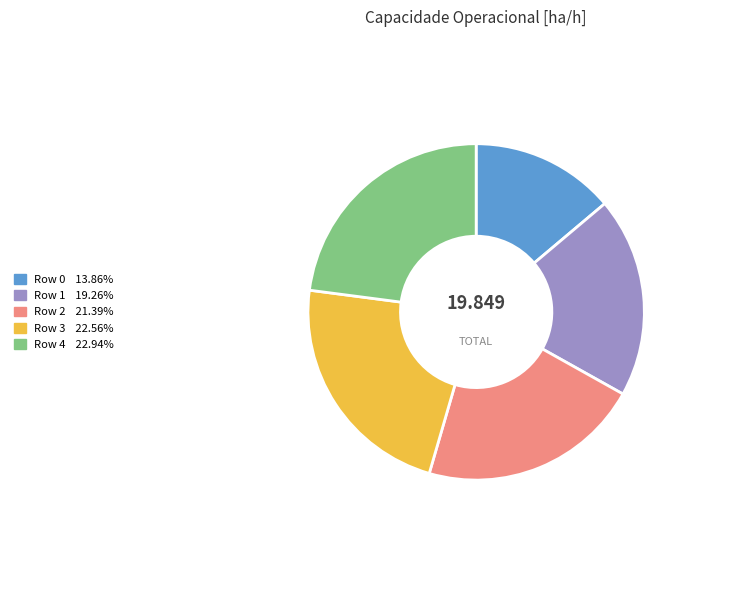

Does any single category account for the majority?

No